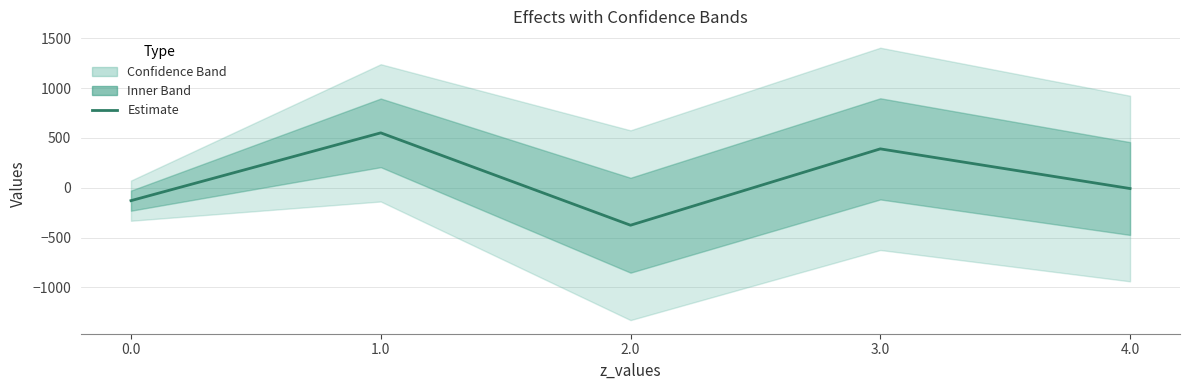

Between 0.0 and 3.0, which is larger?

3.0